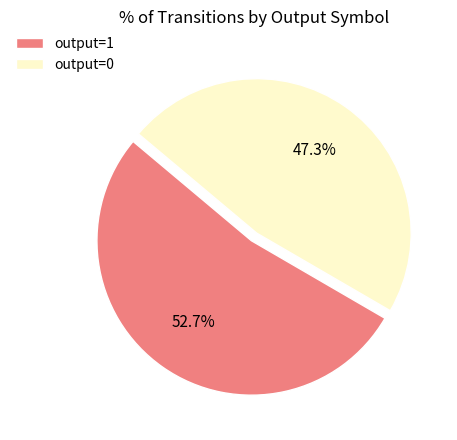

What is the ratio of the value at output=1 to the value at output=0?

1.1